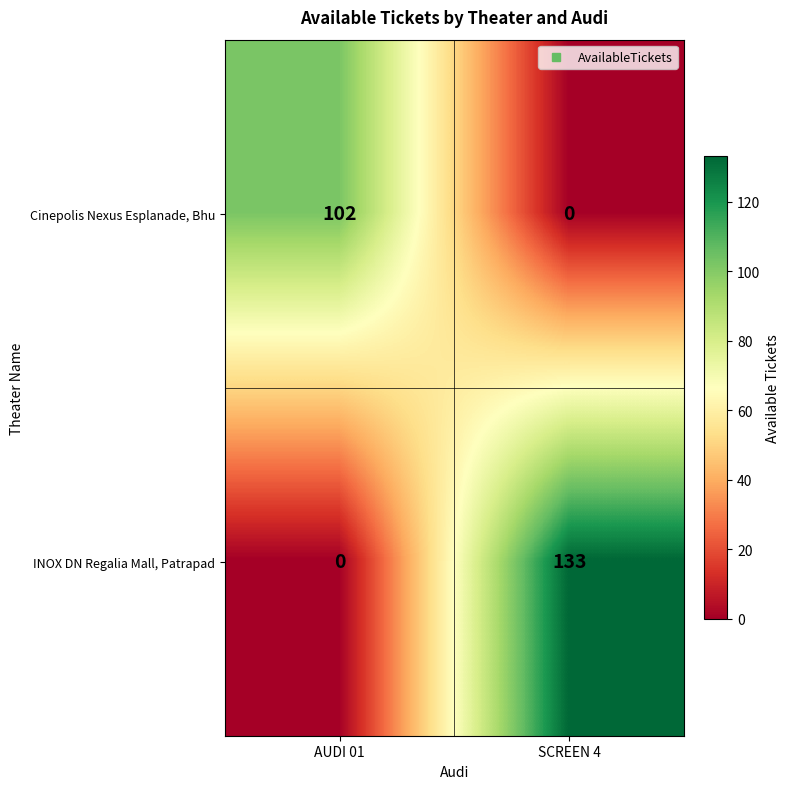

Is it true that INOX DN Regalia Mall, Patrapad equals 39 at SCREEN 4?

False